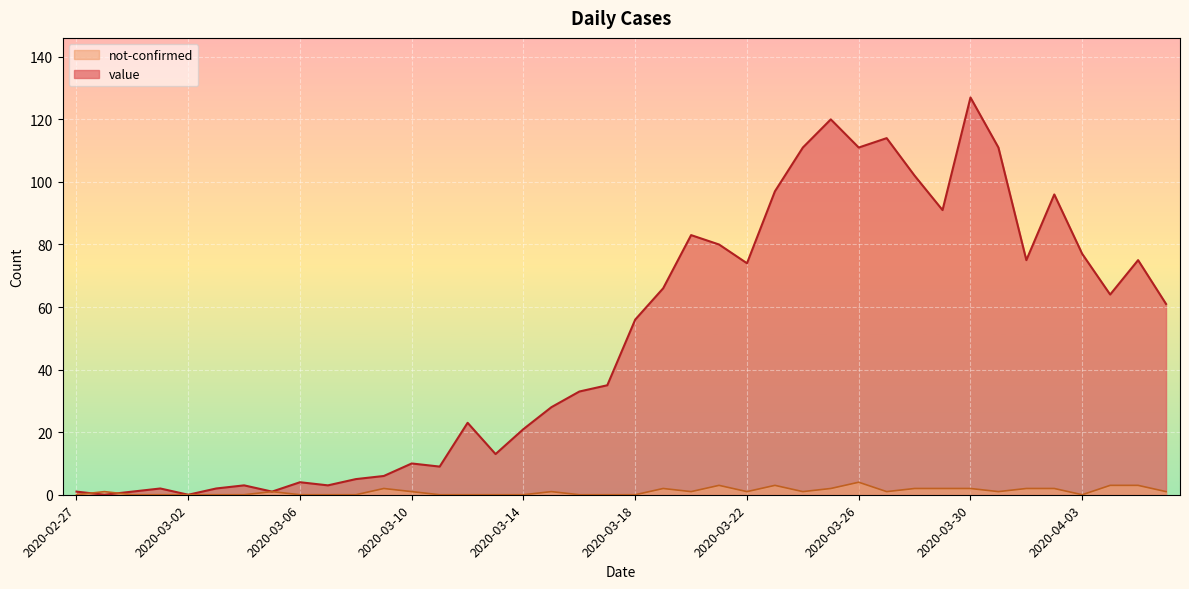

What is the approximate value of value at 2020-03-13?

13